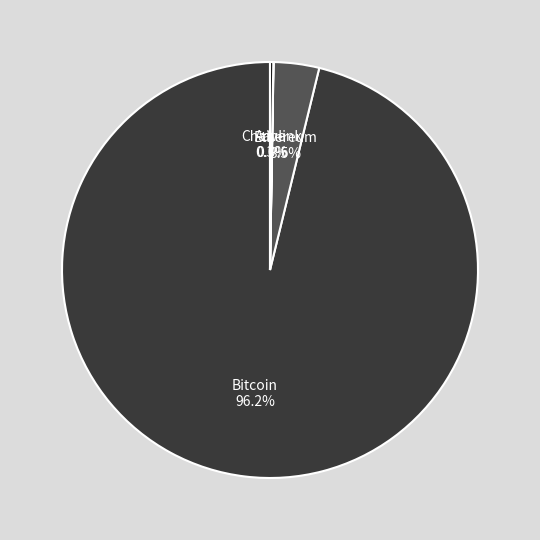

Does any single category account for the majority?

Yes